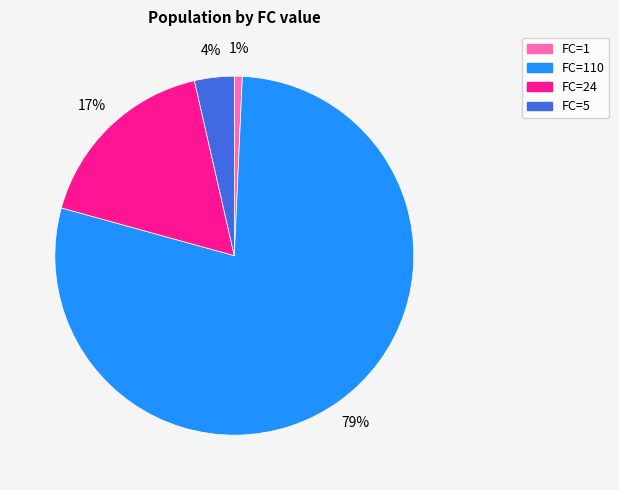

Which has a higher value, FC=24 or FC=5?

FC=24